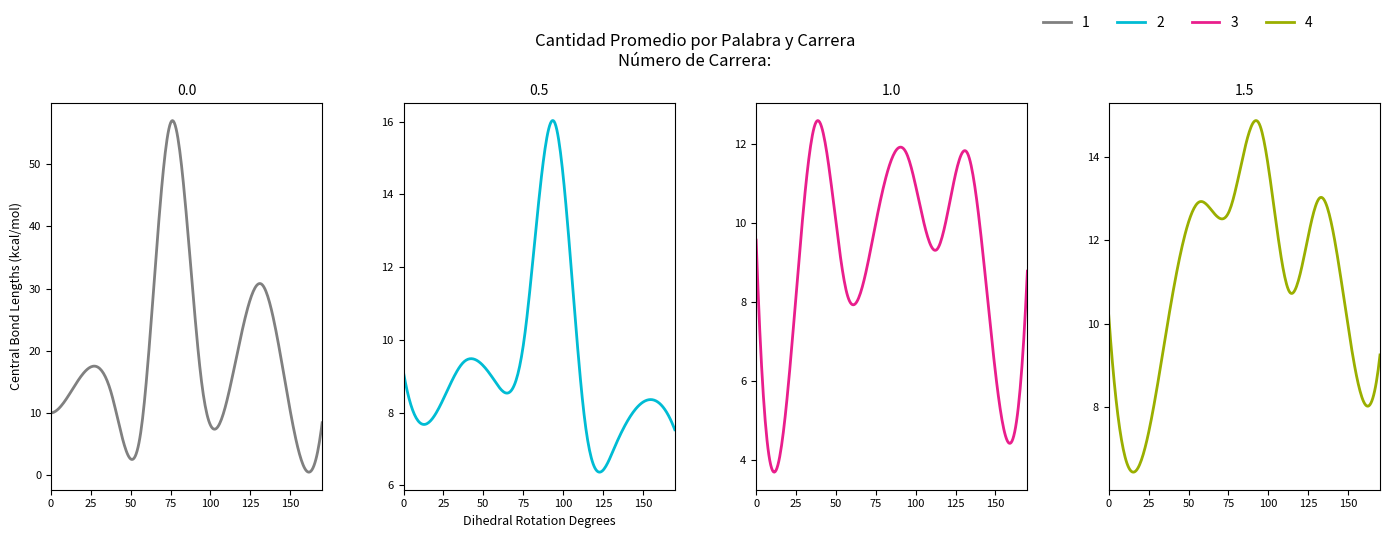

Reading left to right, transcribe all the data shown in this chart.

Carrera 1: Palabra 1=10.0	Palabra 2=15.9	Palabra 3=13.3	Palabra 4=7.5	Palabra 5=56.9	Palabra 6=14.9	Palabra 7=15.4	Palabra 8=30.7	Palabra 9=8.8	Palabra 10=8.4
Carrera 2: Palabra 1=9.1	Palabra 2=7.9	Palabra 3=9.4	Palabra 4=8.9	Palabra 5=10.0	Palabra 6=16.0	Palabra 7=7.9	Palabra 8=7.0	Palabra 9=8.3	Palabra 10=7.5
Carrera 3: Palabra 1=9.6	Palabra 2=5.4	Palabra 3=12.6	Palabra 4=8.3	Palabra 5=10.1	Palabra 6=11.7	Palabra 7=9.3	Palabra 8=11.8	Palabra 9=5.8	Palabra 10=8.8
Carrera 4: Palabra 1=10.2	Palabra 2=6.6	Palabra 3=10.2	Palabra 4=12.9	Palabra 5=12.7	Palabra 6=14.8	Palabra 7=10.8	Palabra 8=13.0	Palabra 9=9.7	Palabra 10=9.3